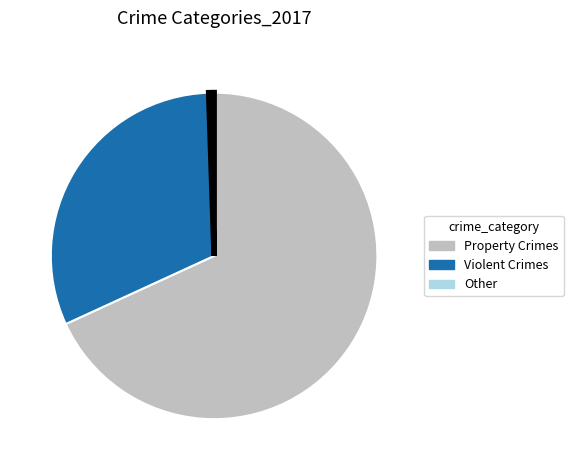

How many segments does this pie chart have?

3